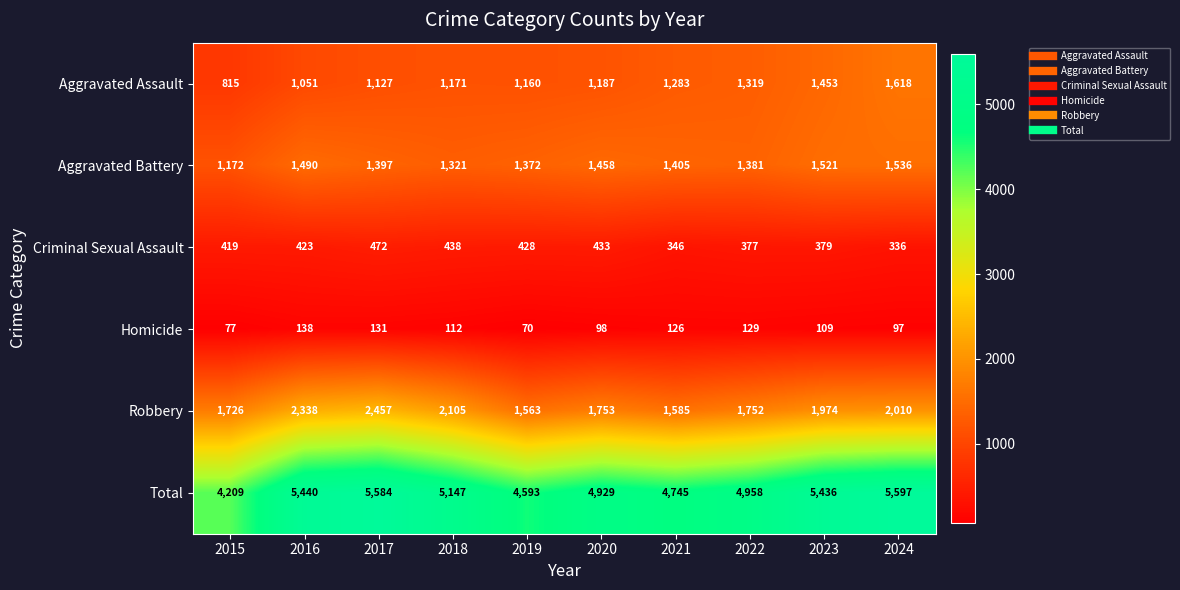

What is the spread (max minus min) of values at 2018?

5035